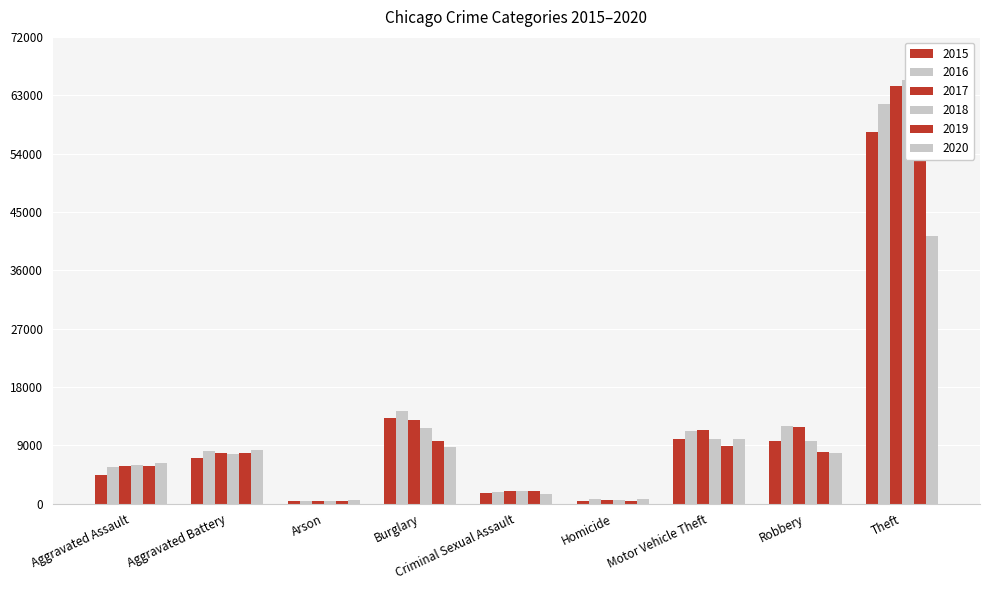

What is the difference between the 2015 values at Homicide and Theft?

56854